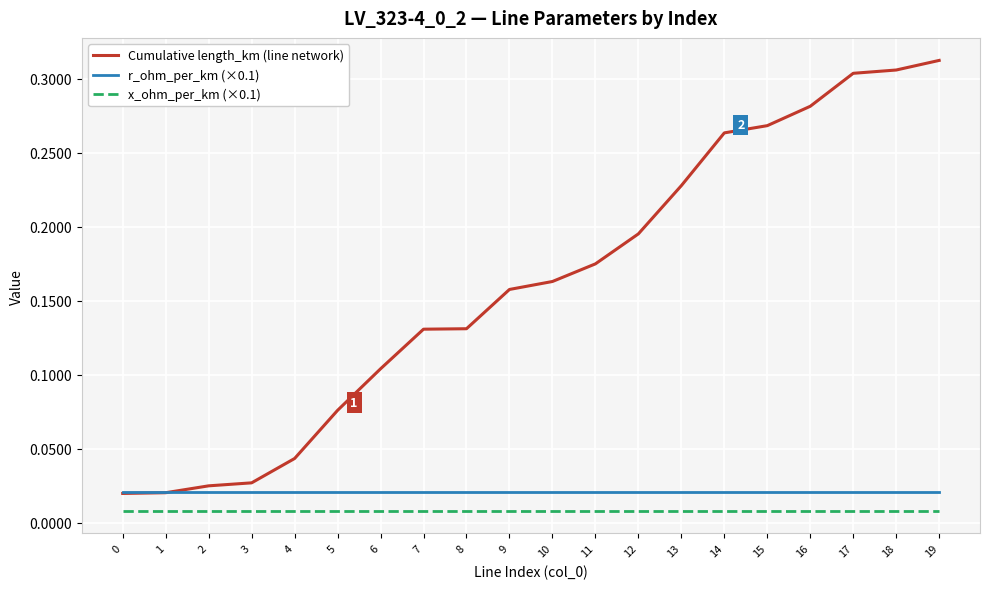

Which series changed the most between 15 and 17?

Cumulative length_km (line network)